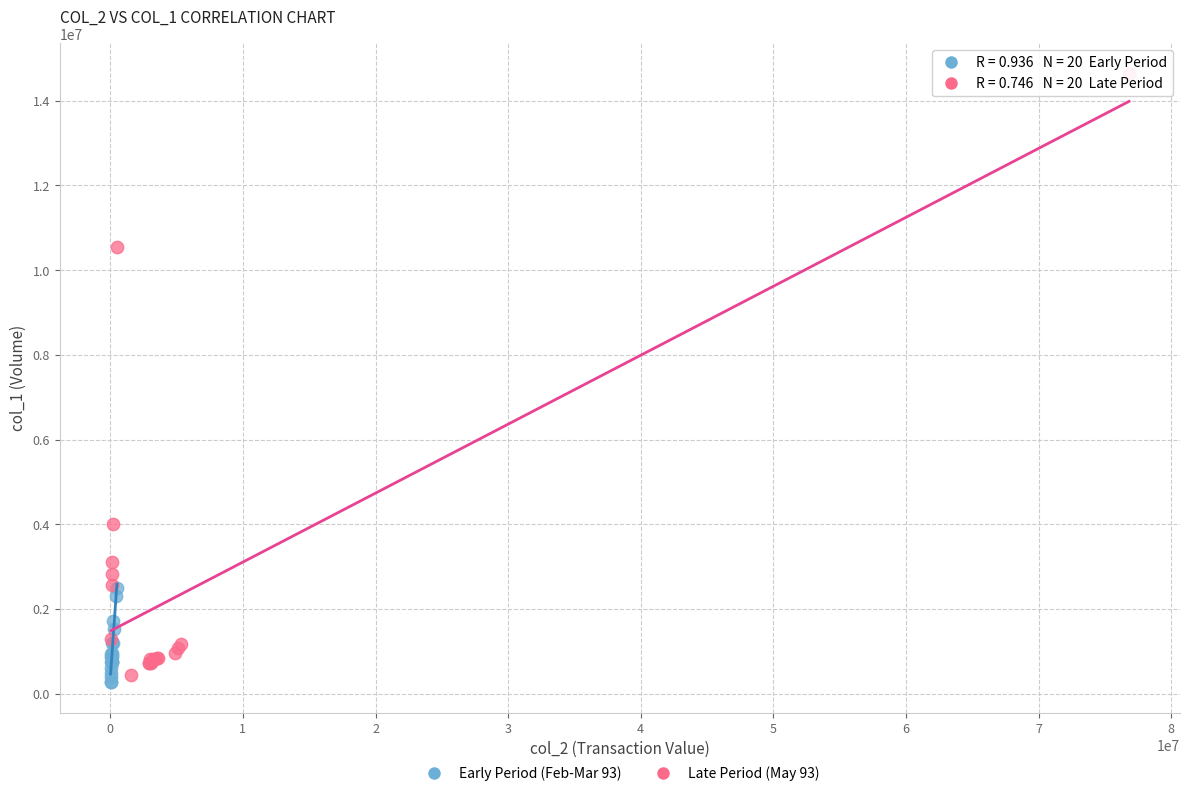

What are all the series names shown in the legend?

Early Period (Feb-Mar 93), Late Period (May 93)